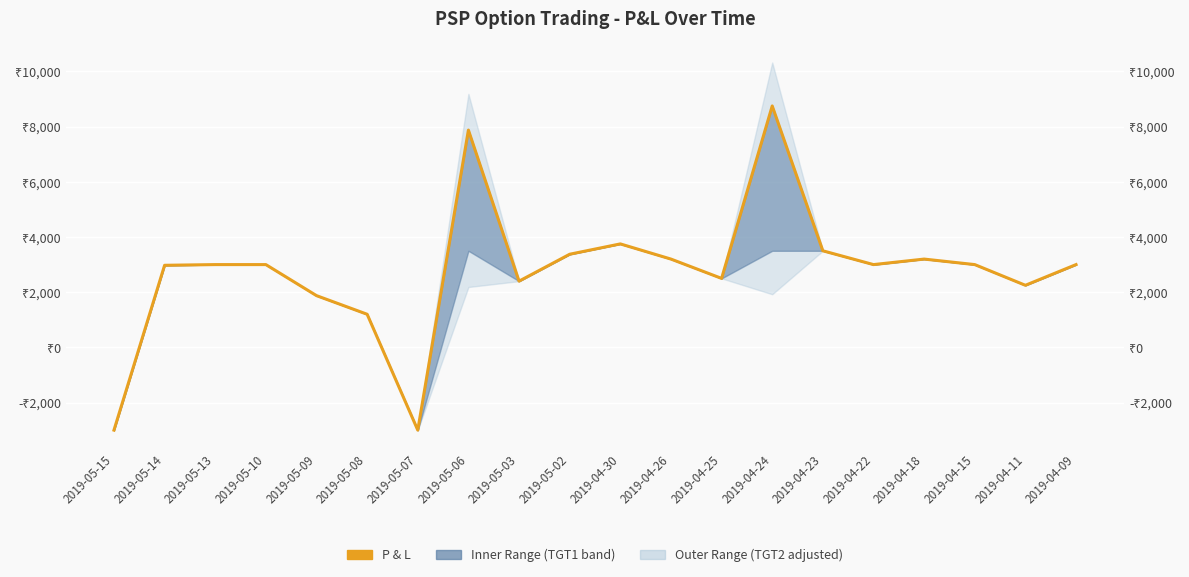

Where is the first local maximum?

2019-05-06